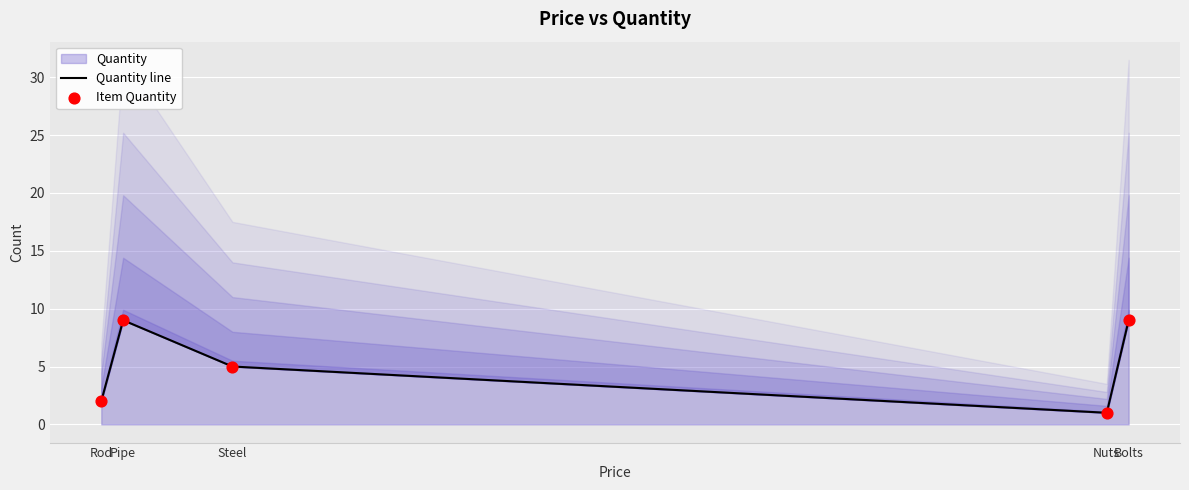

At which category is the sum across all series the highest?

Pipe